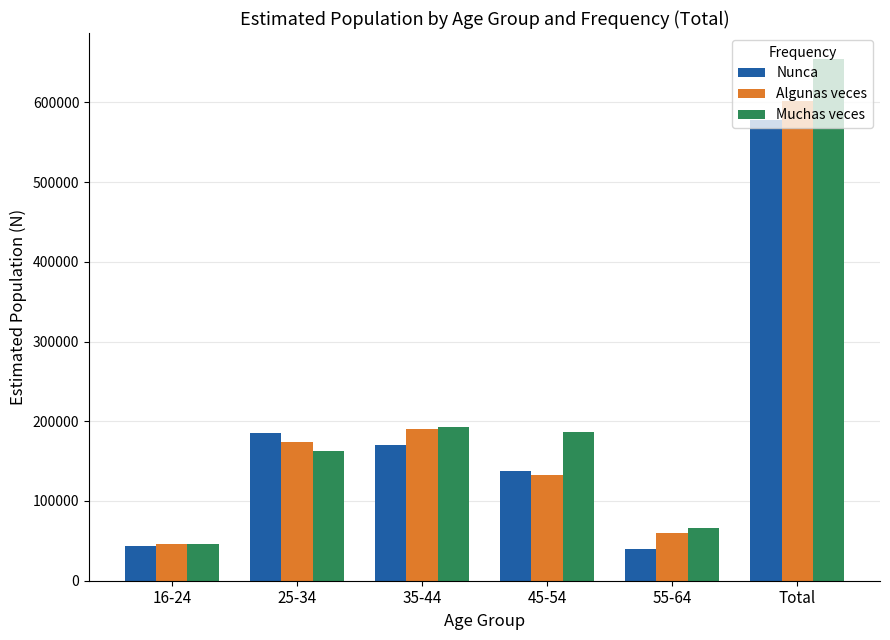

Reading left to right, extract all data points from this chart.

Nunca: 43853	185244	170381	137648	40316	577442
Algunas veces: 45495	173632	189972	132012	60459	601569
Muchas veces: 45613	162363	193408	186438	66408	654230